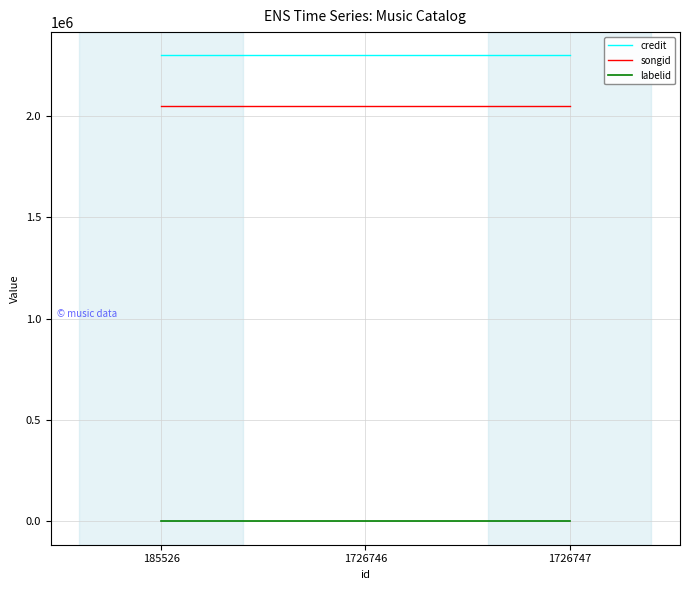

True or false: credit has a value of 2298725 at 1726746.

True